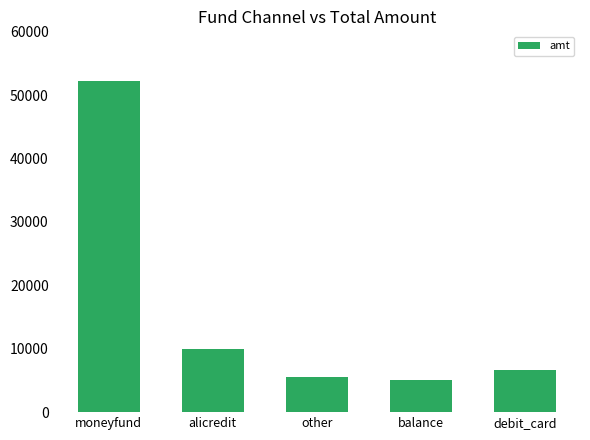

How many series are shown in this chart?

1